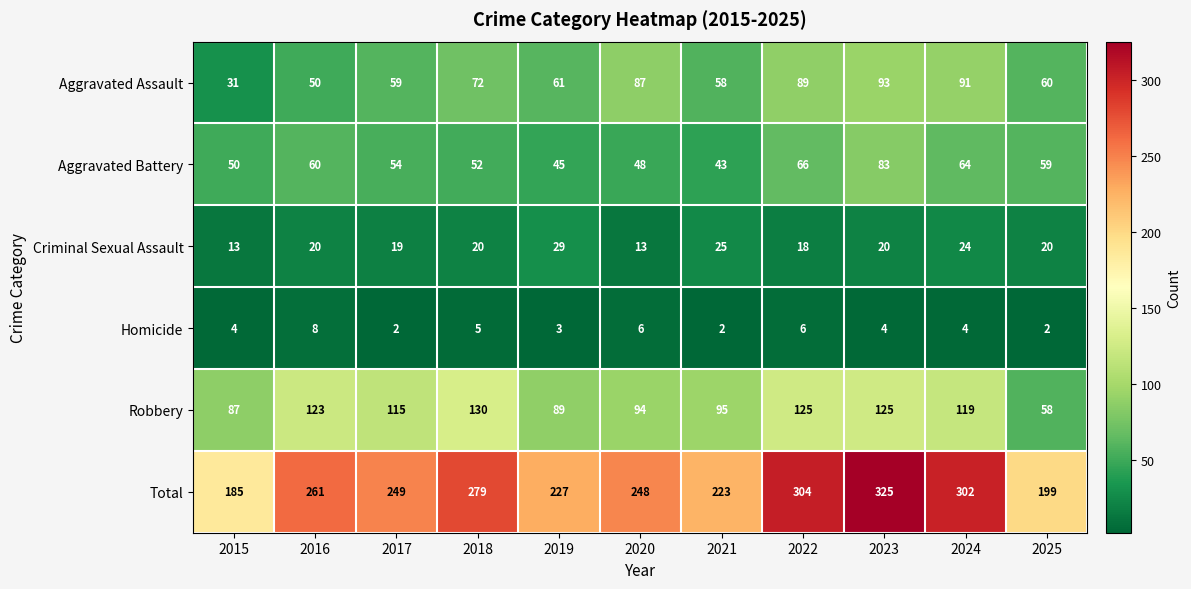

What value does the Criminal Sexual Assault series have at 2018?

20